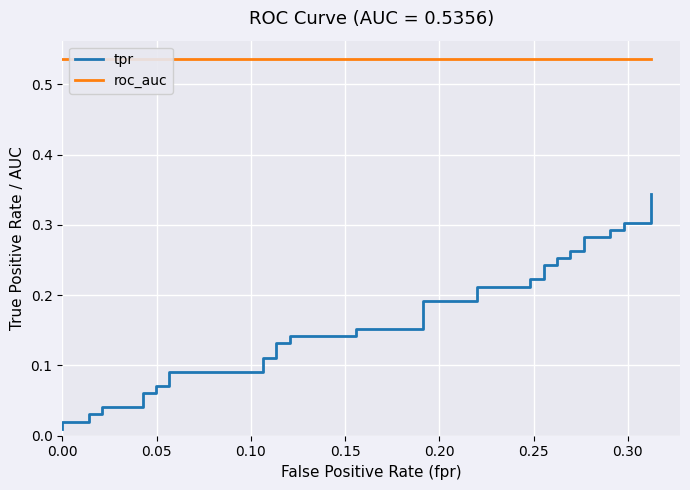

True or false: roc_auc and tpr cross at least once.

False